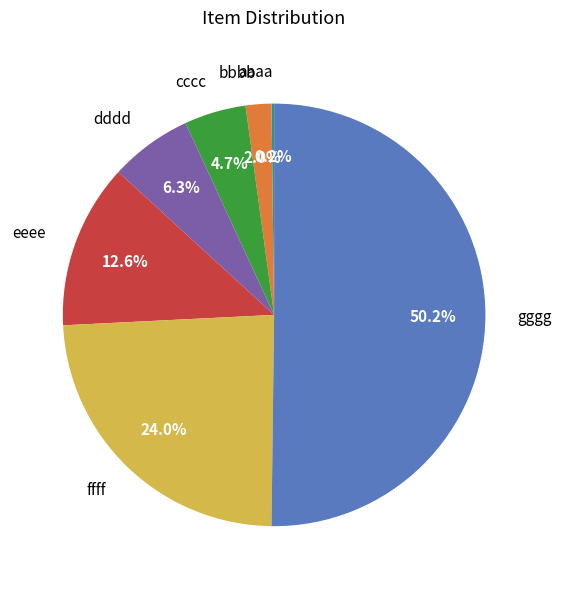

To the nearest percent, what percentage of the pie is eeee?

13%